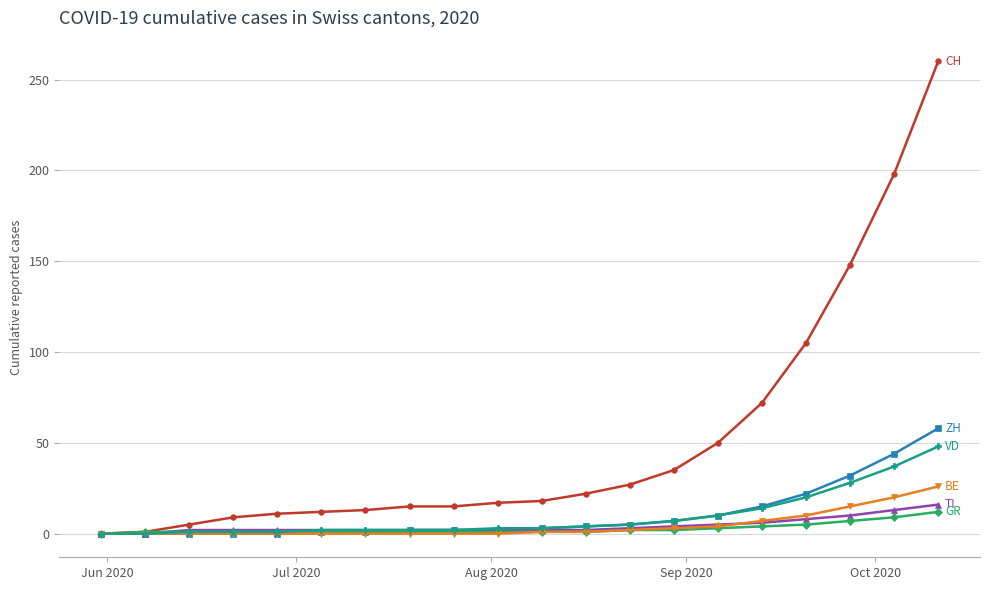

What is the maximum value shown in the chart?

260